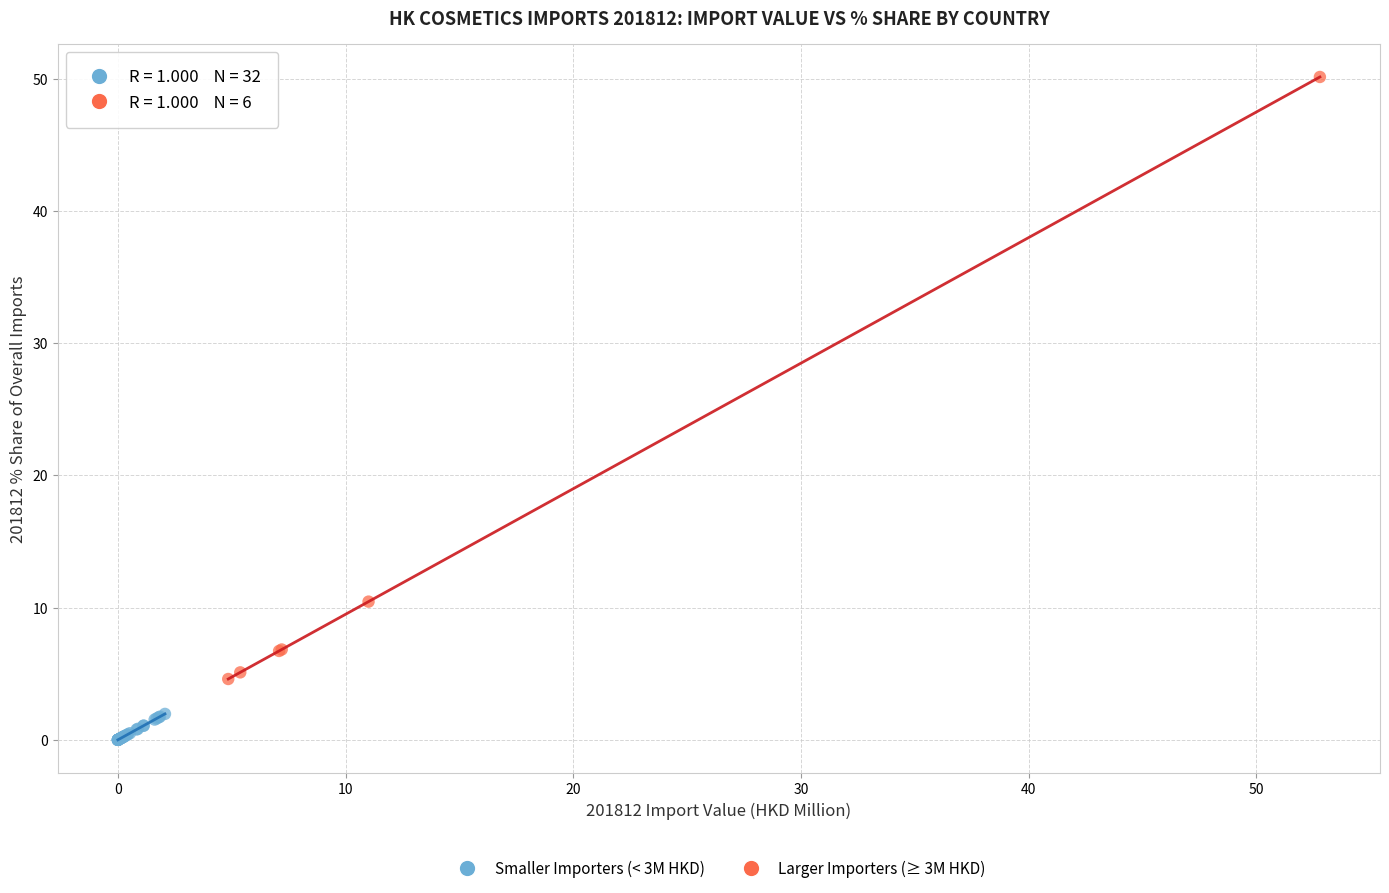

Which series reaches the minimum Y coordinate?

Smaller Importers (< 3M HKD)